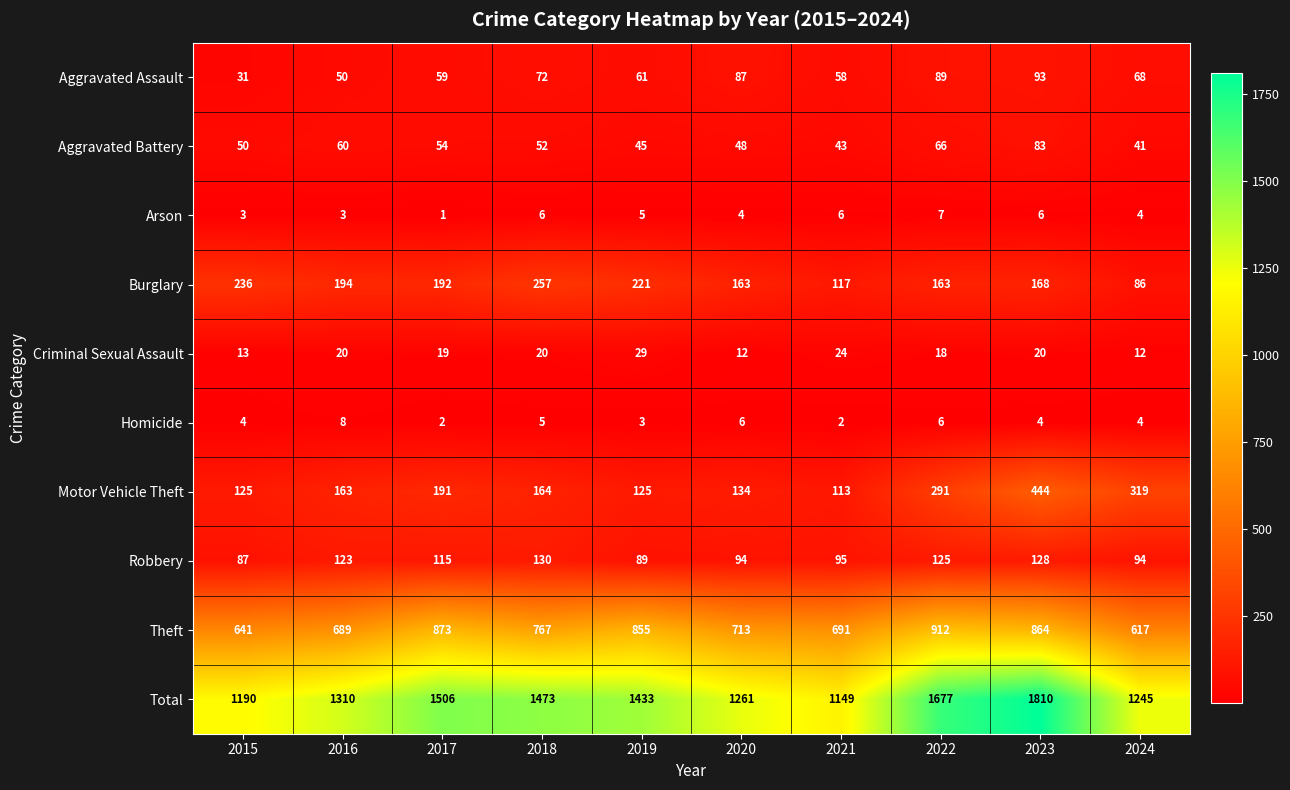

What is the average value of the Theft series?

762